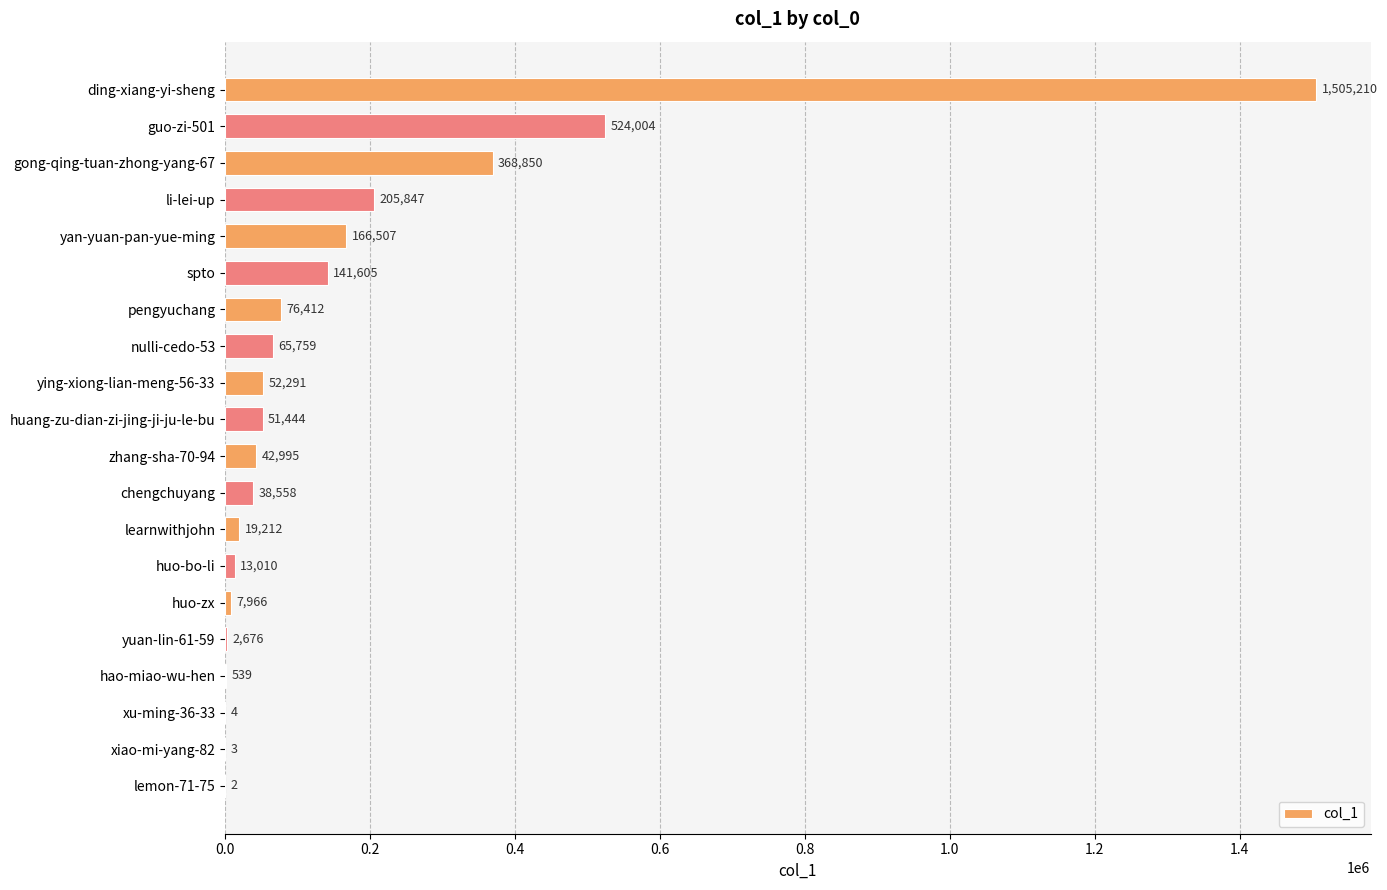

Which has a higher value, huo-bo-li or xiao-mi-yang-82?

huo-bo-li